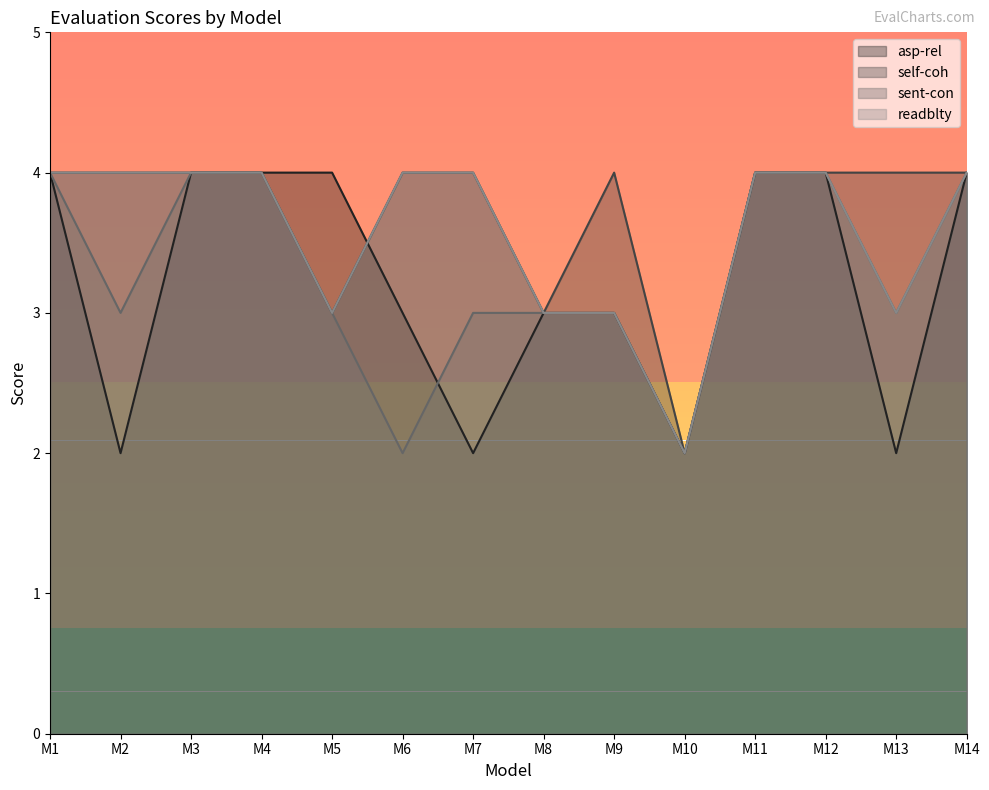

Between M12 and M2, which is larger?

M12